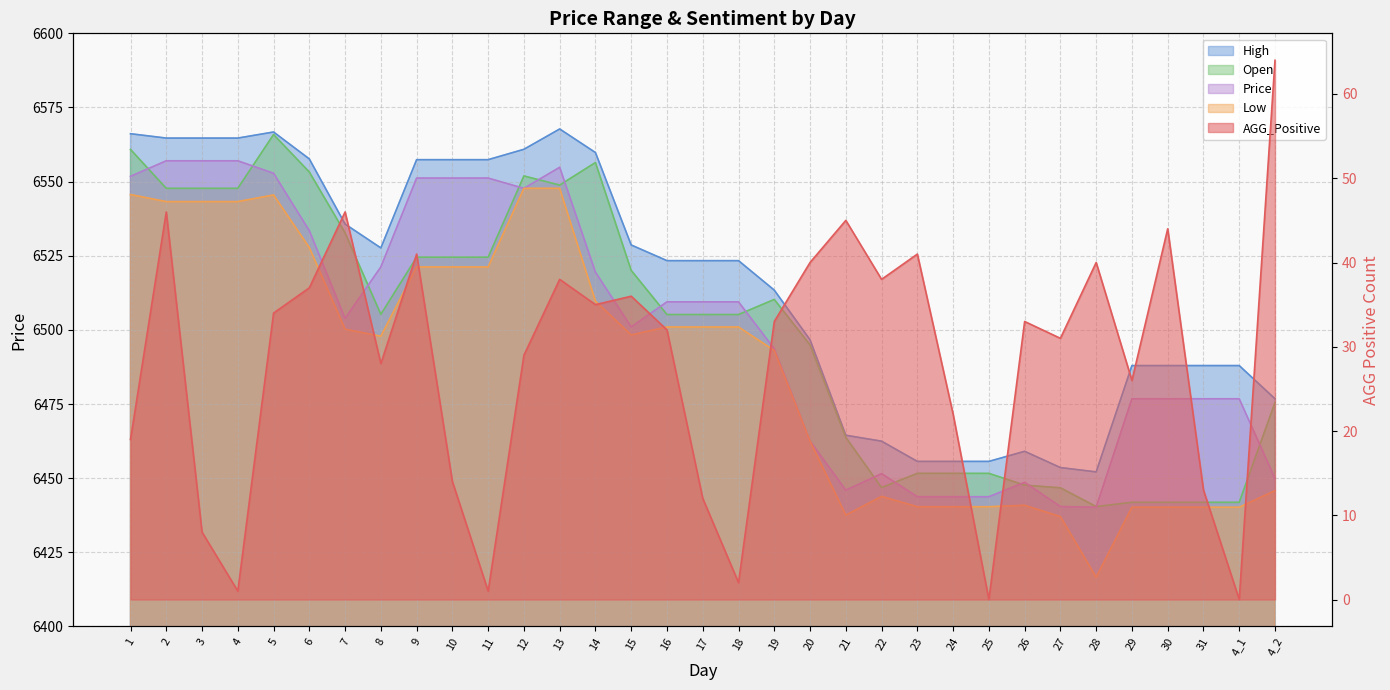

How many distinct data groups are displayed?

5